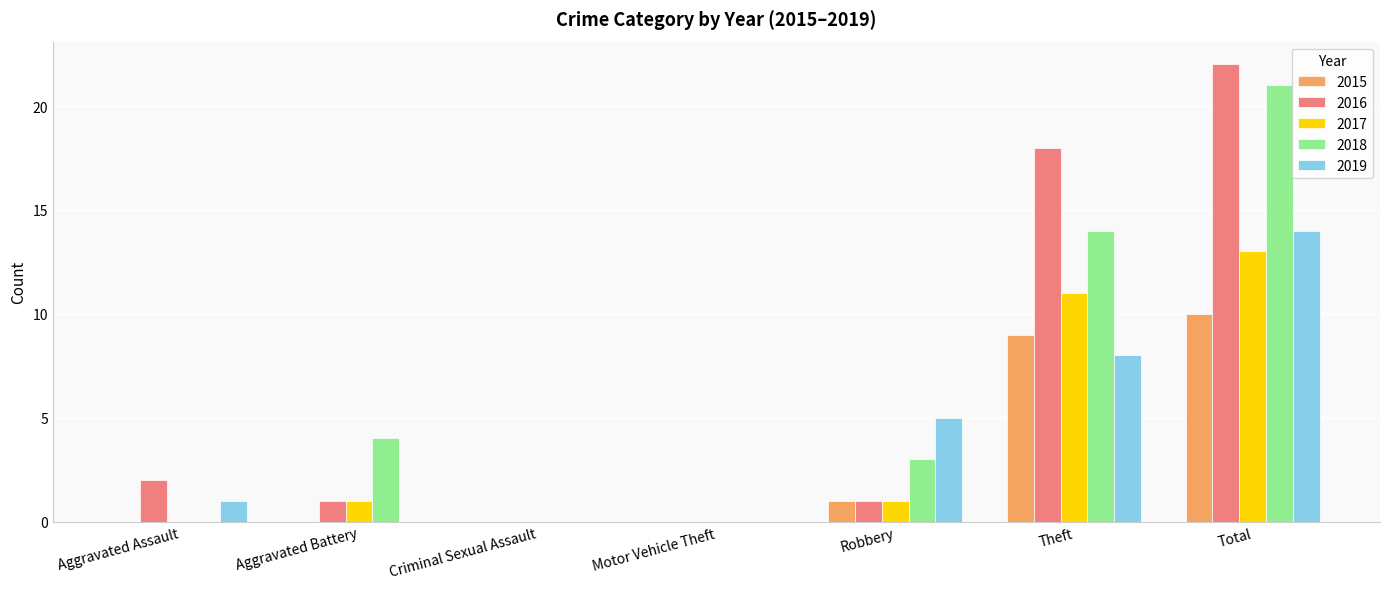

The value of 2018 at Motor Vehicle Theft is -8. True or false?

False